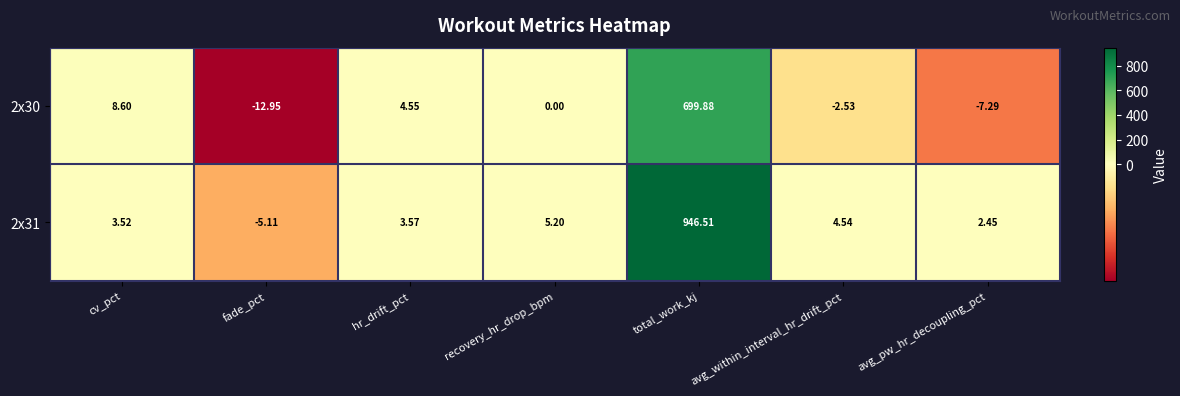

Rank the categories by 2x31 value from lowest to highest.

fade_pct, avg_pw_hr_decoupling_pct, cv_pct, hr_drift_pct, avg_within_interval_hr_drift_pct, recovery_hr_drop_bpm, total_work_kj